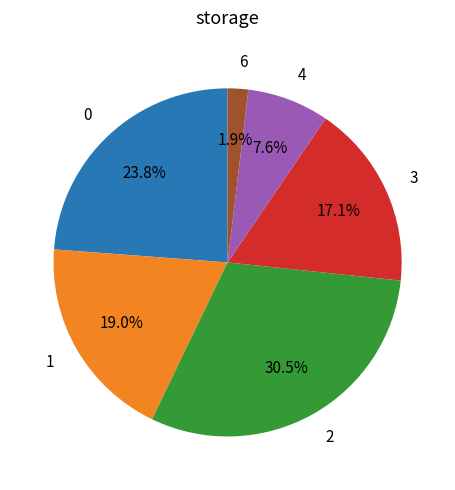

Does 1 account for over 50% of the chart?

No